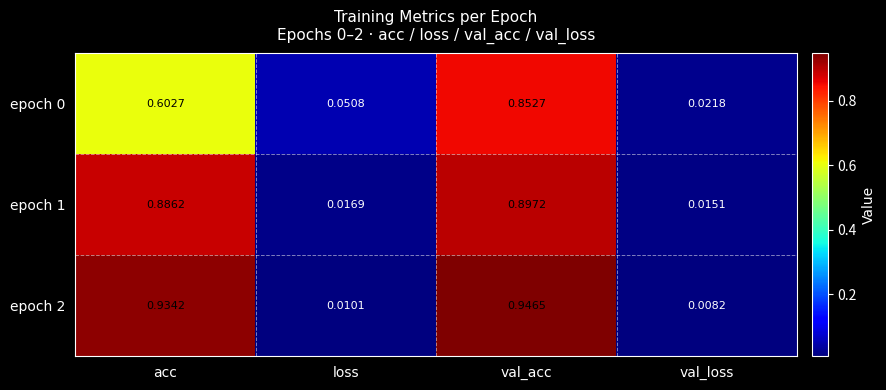

List the labels in order of epoch 1 value, smallest first.

val_loss, loss, acc, val_acc